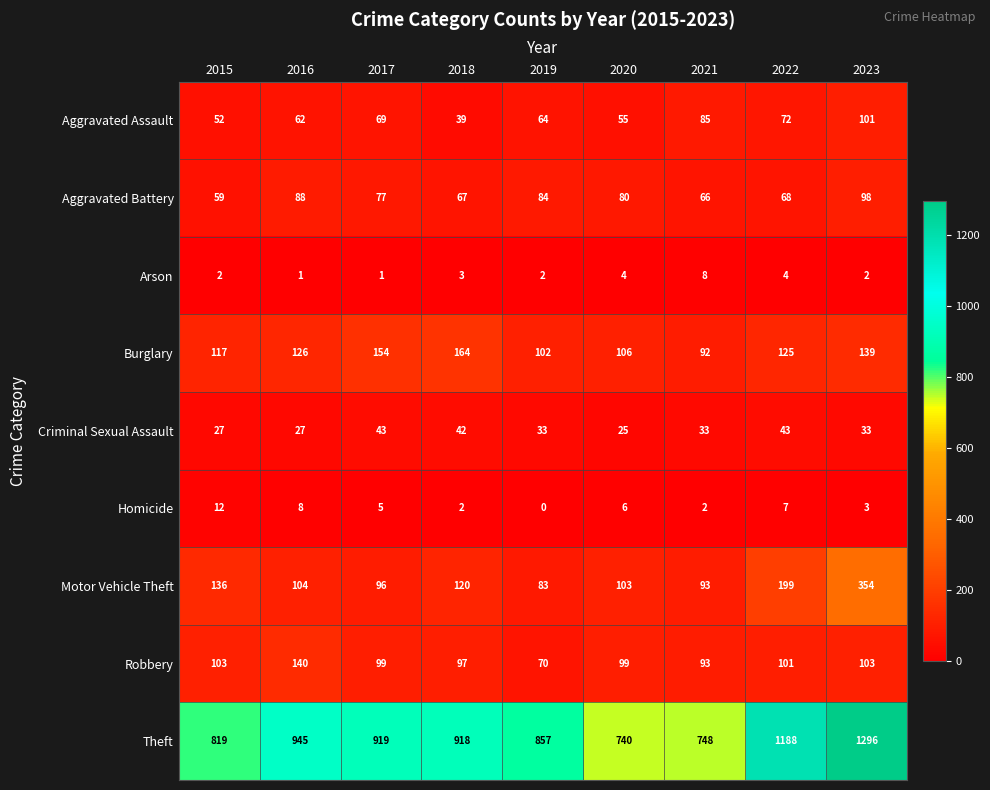

Is the value of Motor Vehicle Theft at 2021 greater than the value of Aggravated Battery at 2018?

Yes